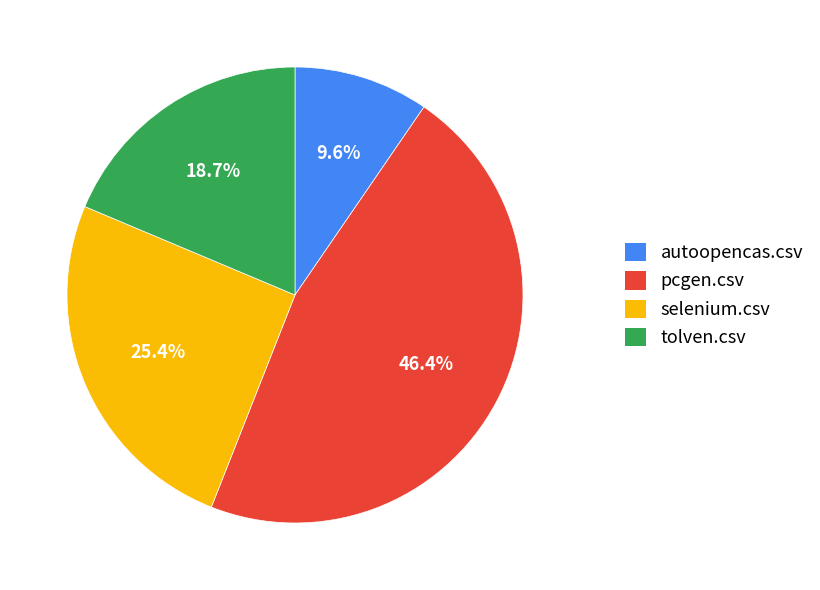

Does any single category account for the majority?

No